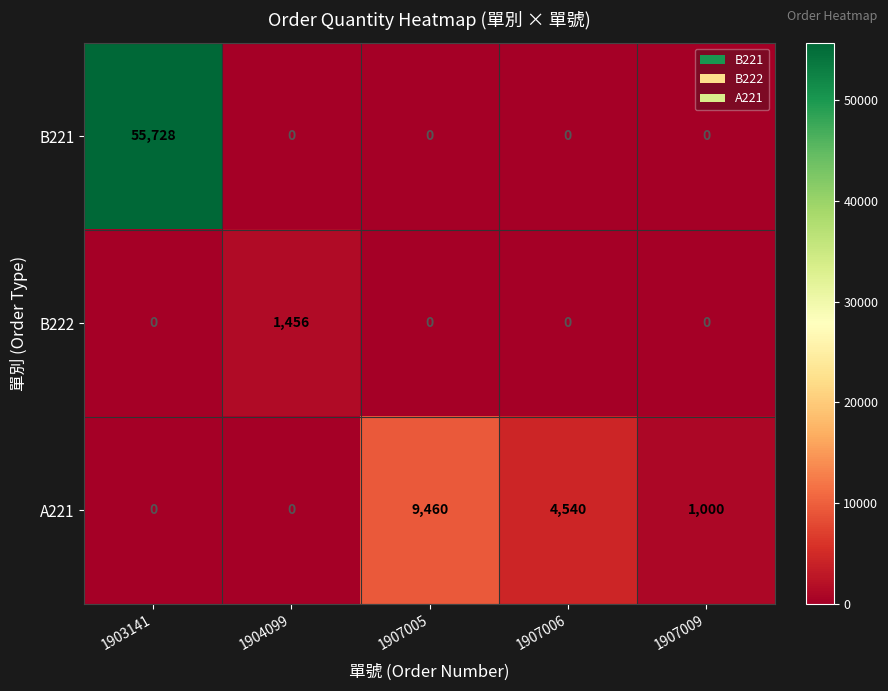

Reading left to right, transcribe all the data shown in this chart.

B221: 1903141=55728	1904099=0	1907005=0	1907006=0	1907009=0
B222: 1903141=0	1904099=1456	1907005=0	1907006=0	1907009=0
A221: 1903141=0	1904099=0	1907005=9460	1907006=4540	1907009=1000